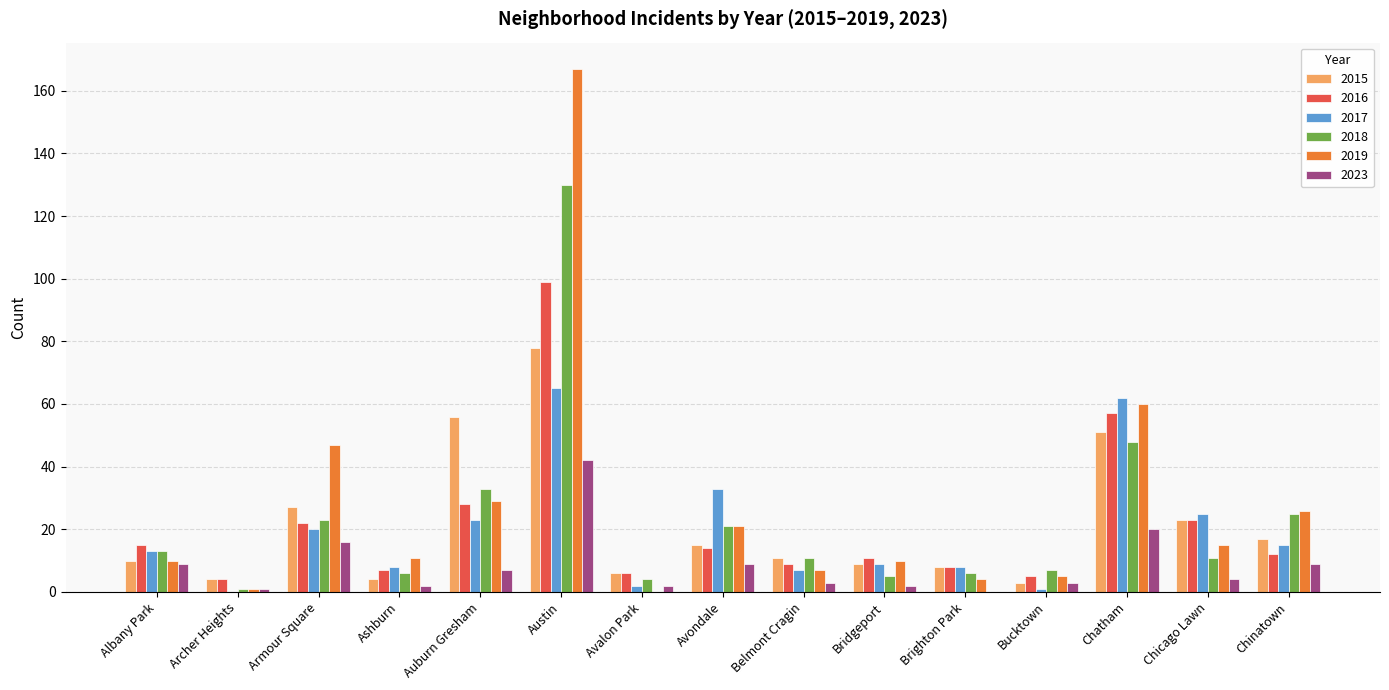

Are the bars horizontal?

No